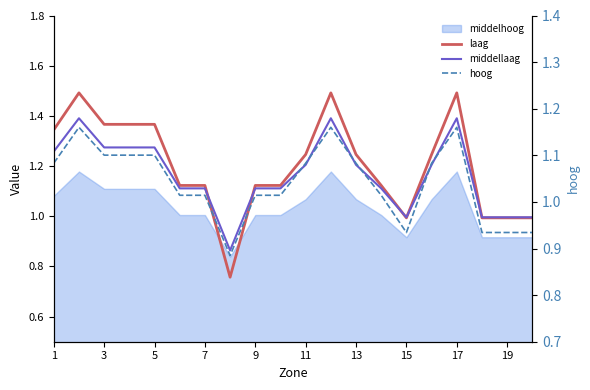

Where do hoog and middellaag first cross each other?

13 and 15